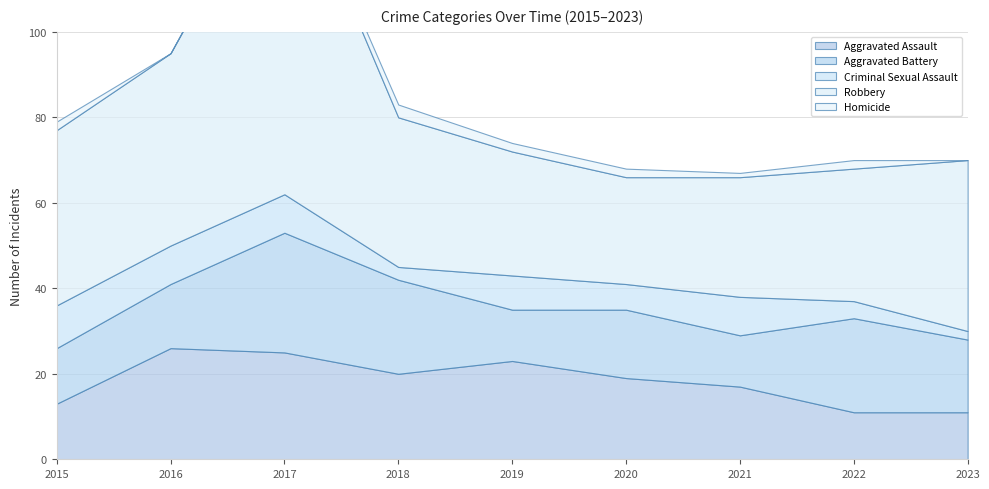

What is the value of the Criminal Sexual Assault point at the 5th from the left?

8